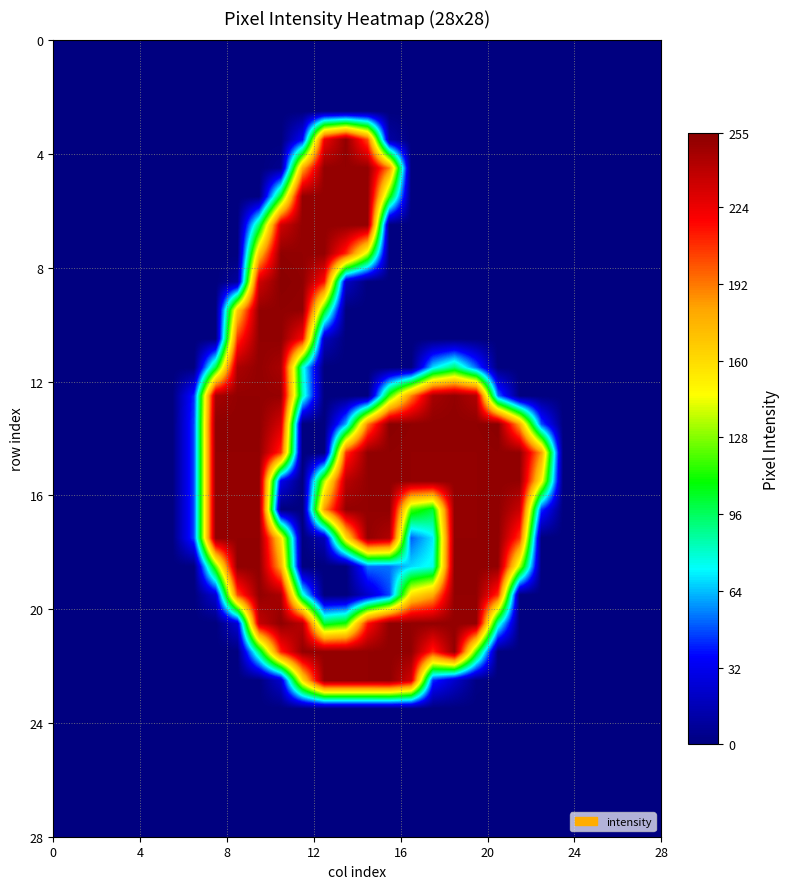

What is the maximum value shown in the chart?

255